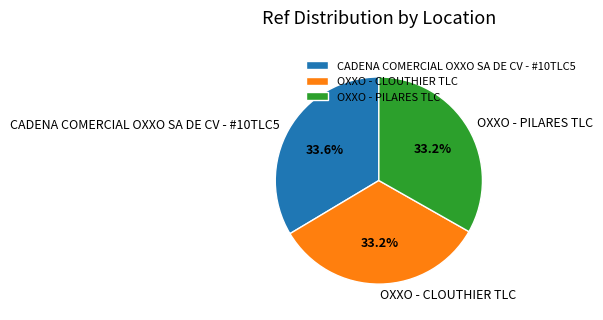

Count the number of slices in the pie.

3